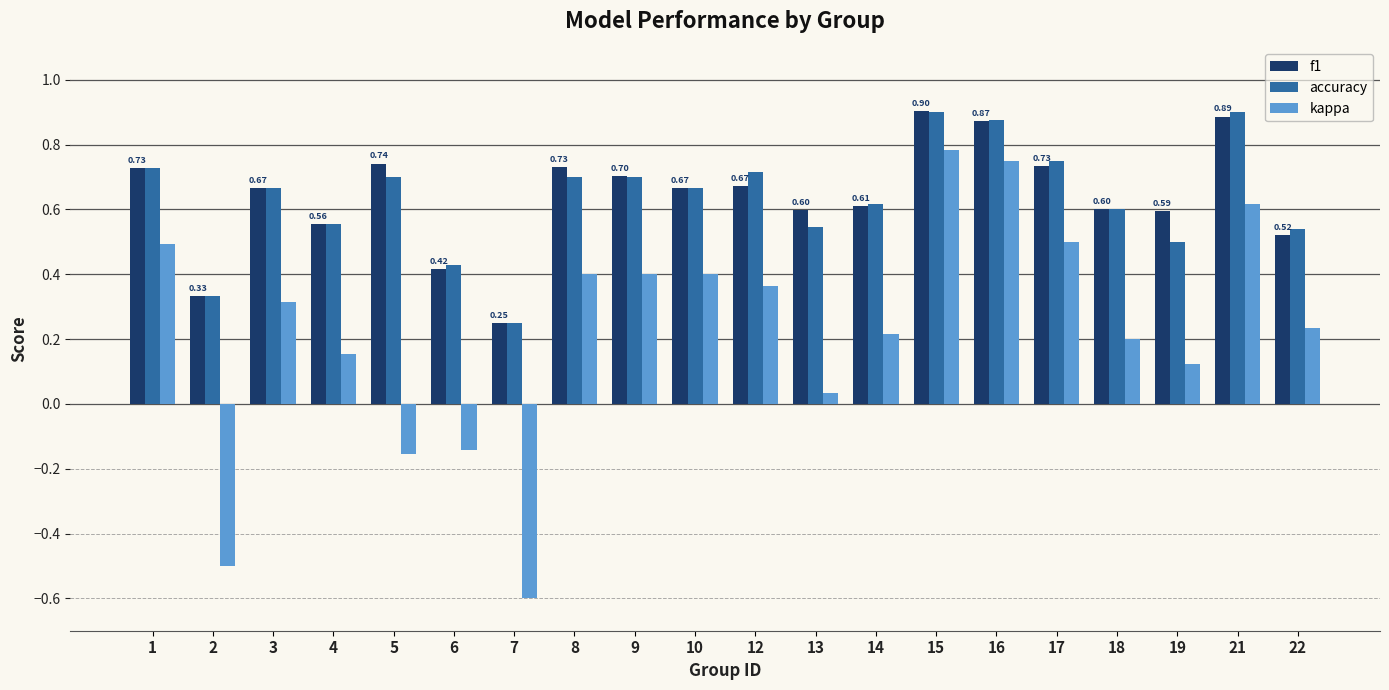

How many values in kappa are above zero?

16